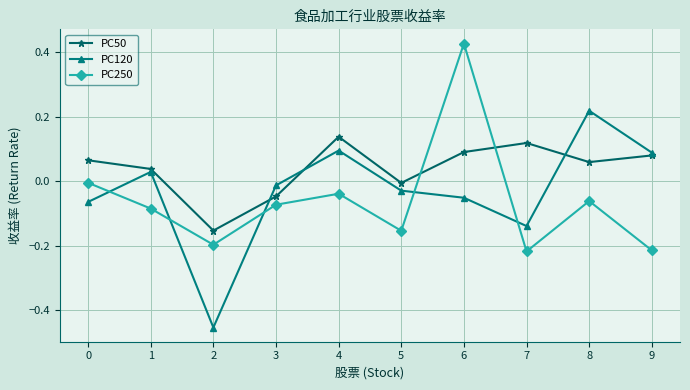

Rank the series by their maximum value, from highest to lowest.

PC250, PC120, PC50